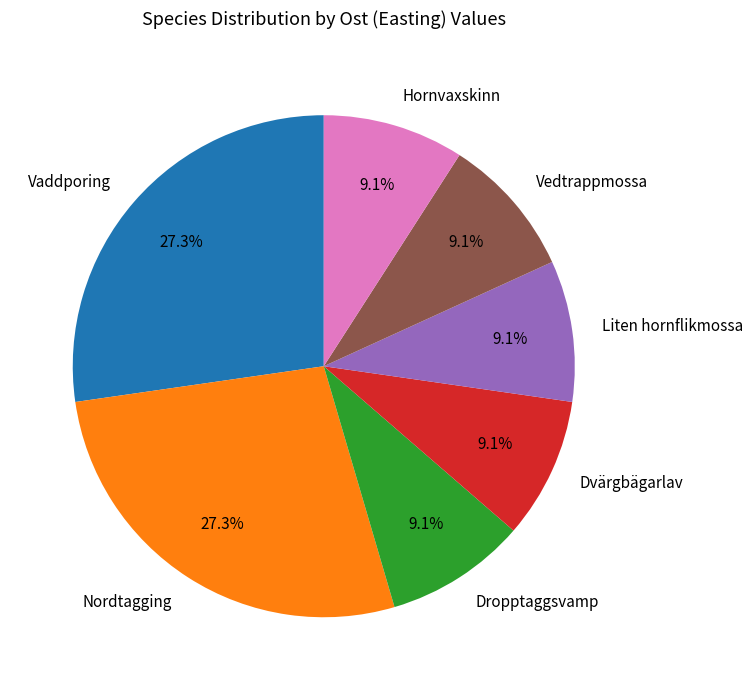

Approximately how many times larger is the value at Vaddporing compared to Dvärgbägarlav?

3.0